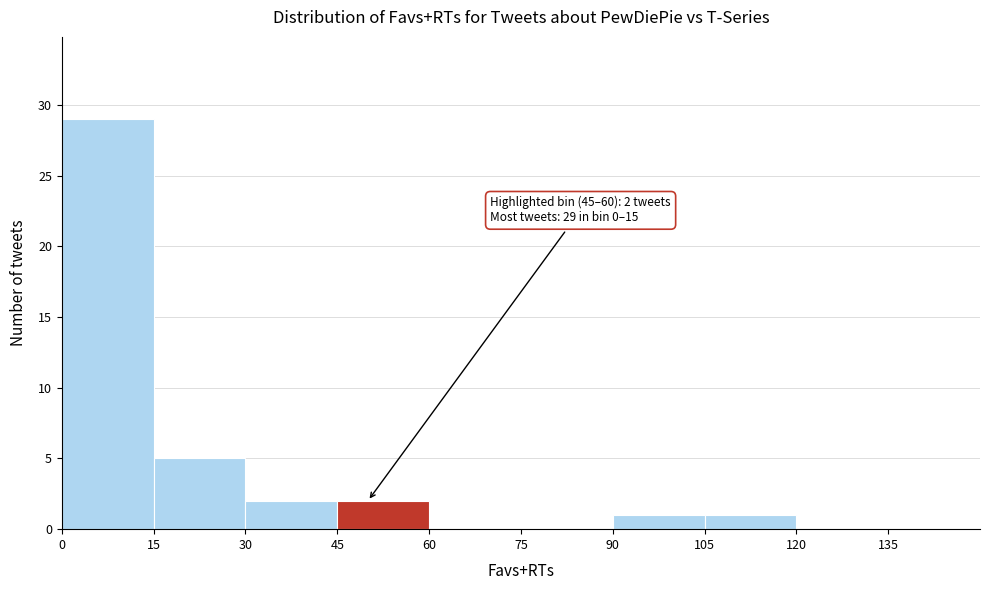

Which range on the x-axis has the tallest bar?

0 to 15